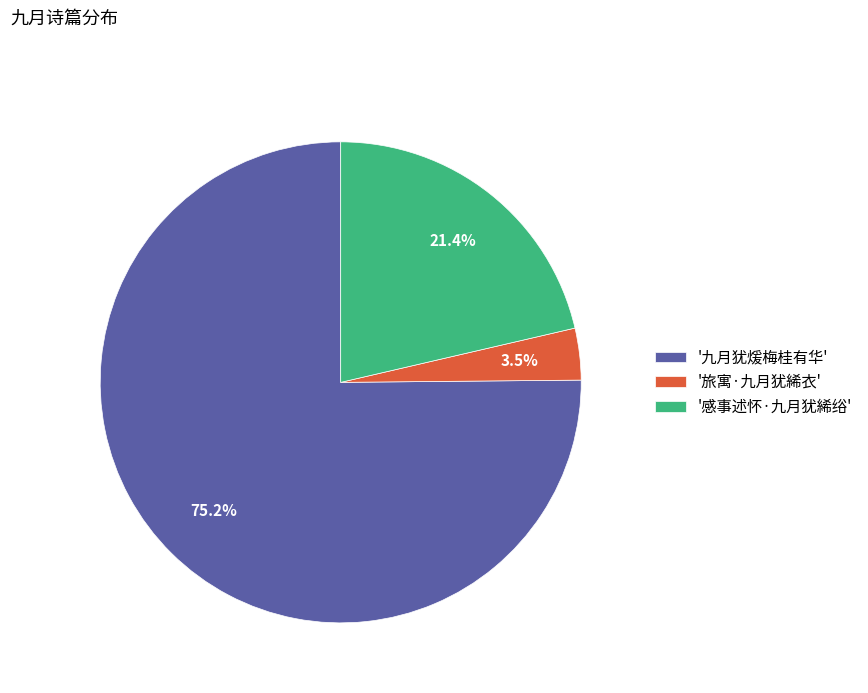

Which slice is the largest?

'九月犹煖梅桂有华'